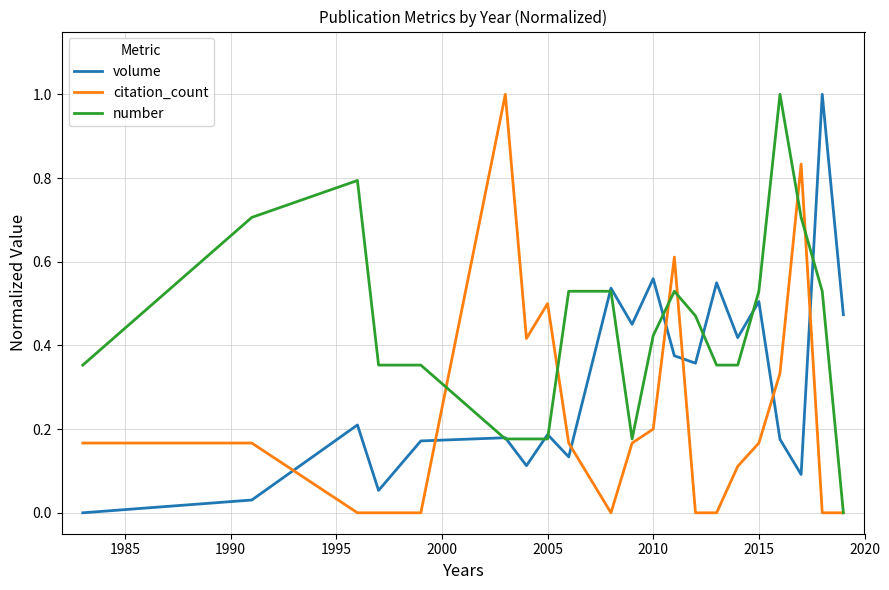

True or false: citation_count has more than 2 points higher than both neighbors.

True